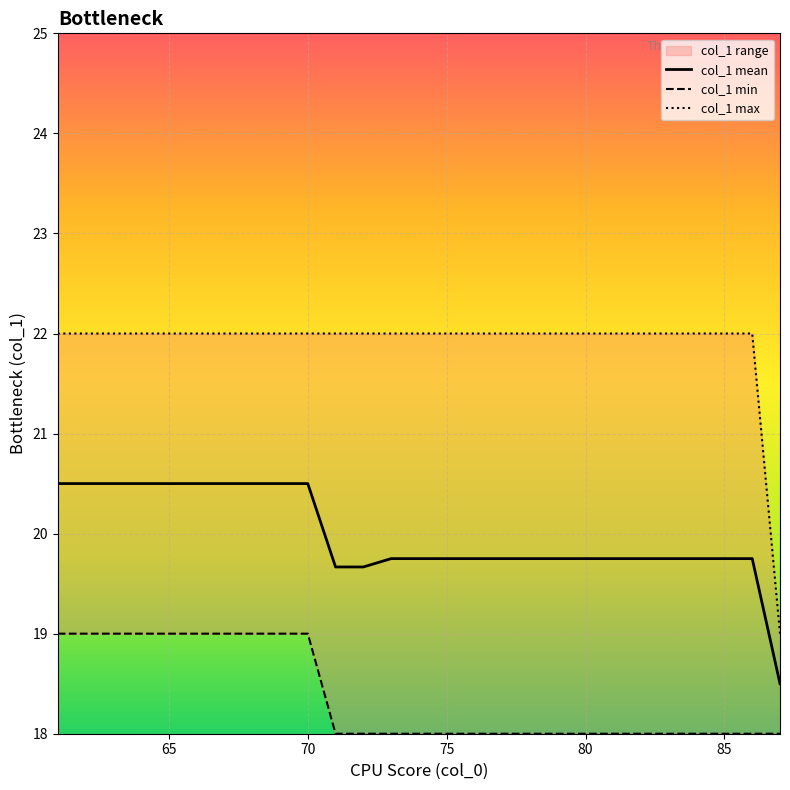

What is the lowest value of the col_1 mean series?

18.5